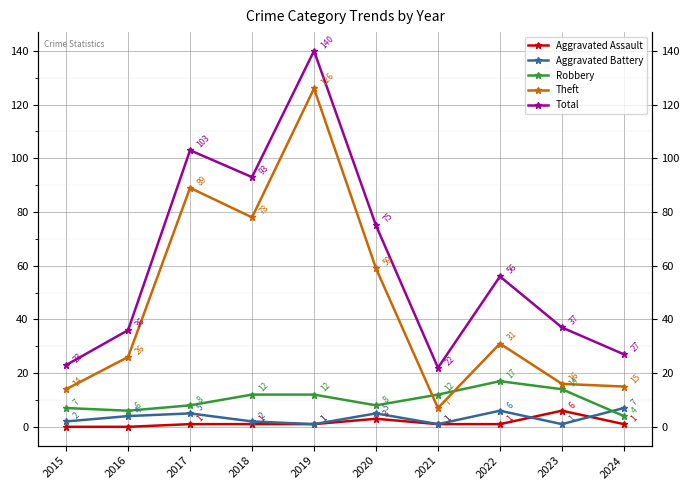

What is the average value of the Total series?

61